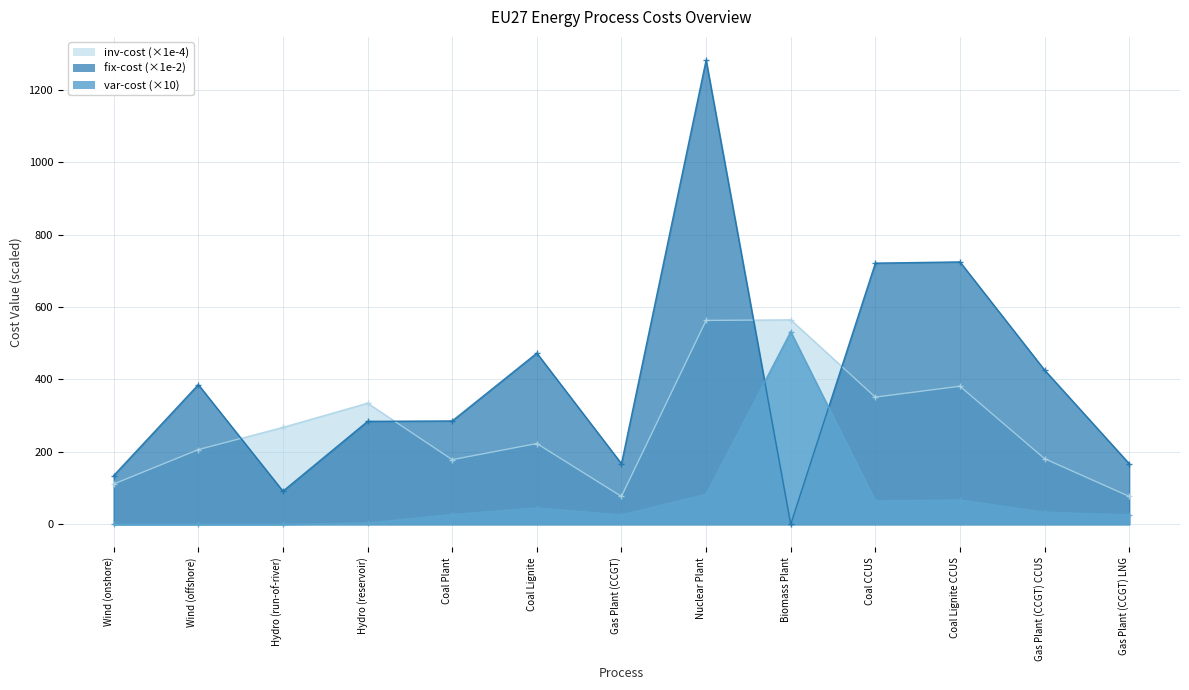

Is the value of inv-cost at Gas Plant (CCGT) CCUS greater than the value of var-cost at Coal Plant?

Yes